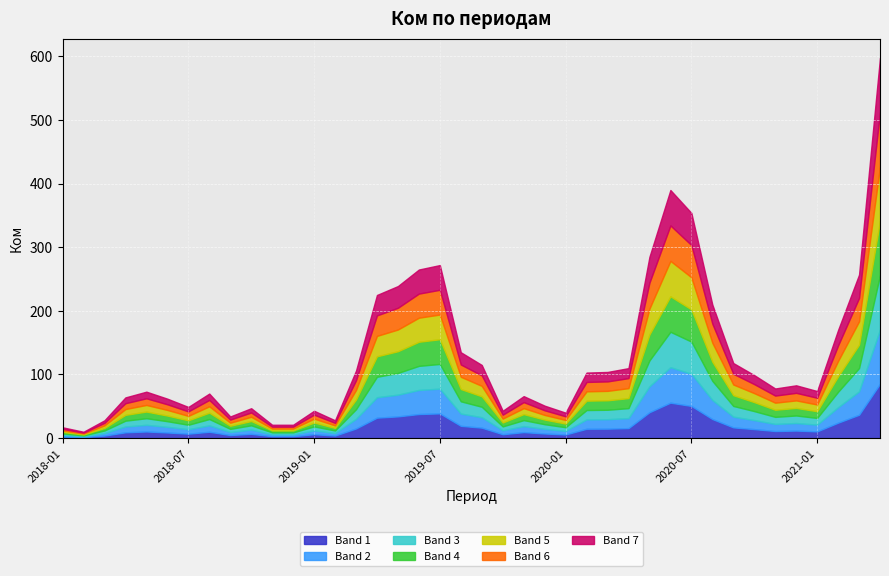

What is the label of the 31st point from the left?

2020-07